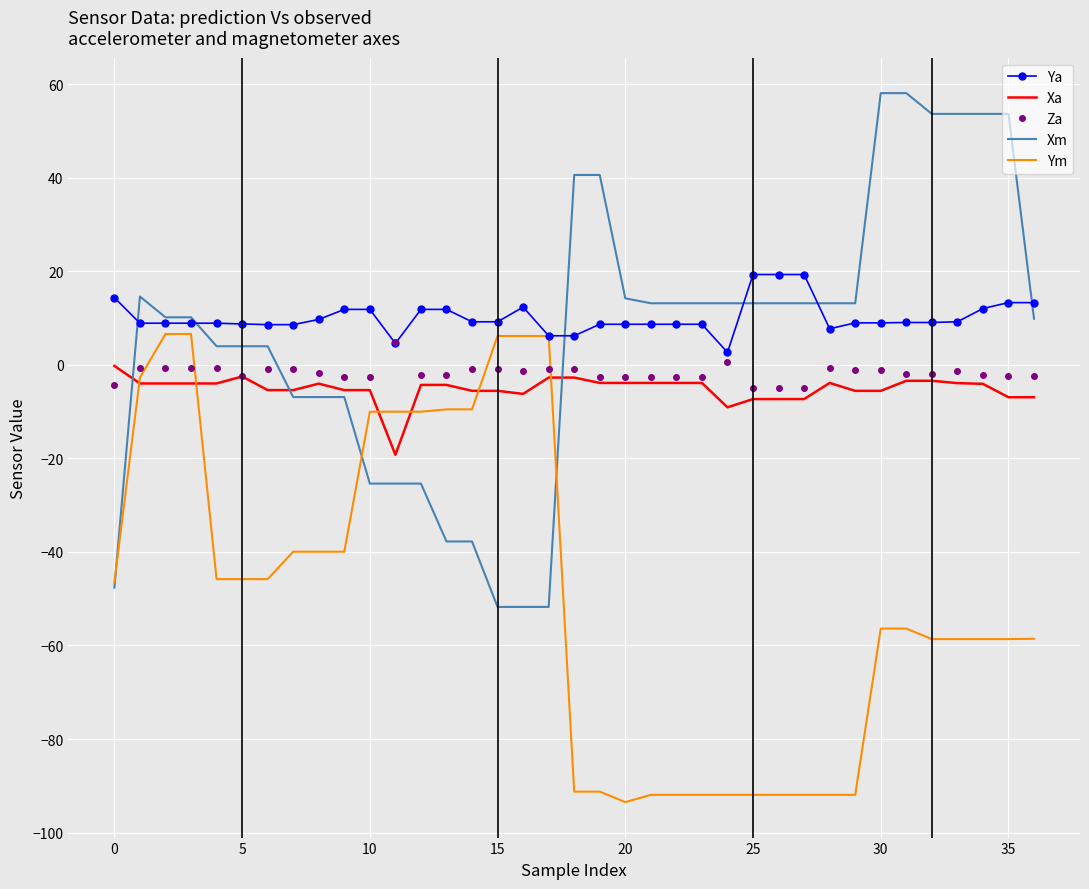

Which series has the largest range (max minus min)?

Xm